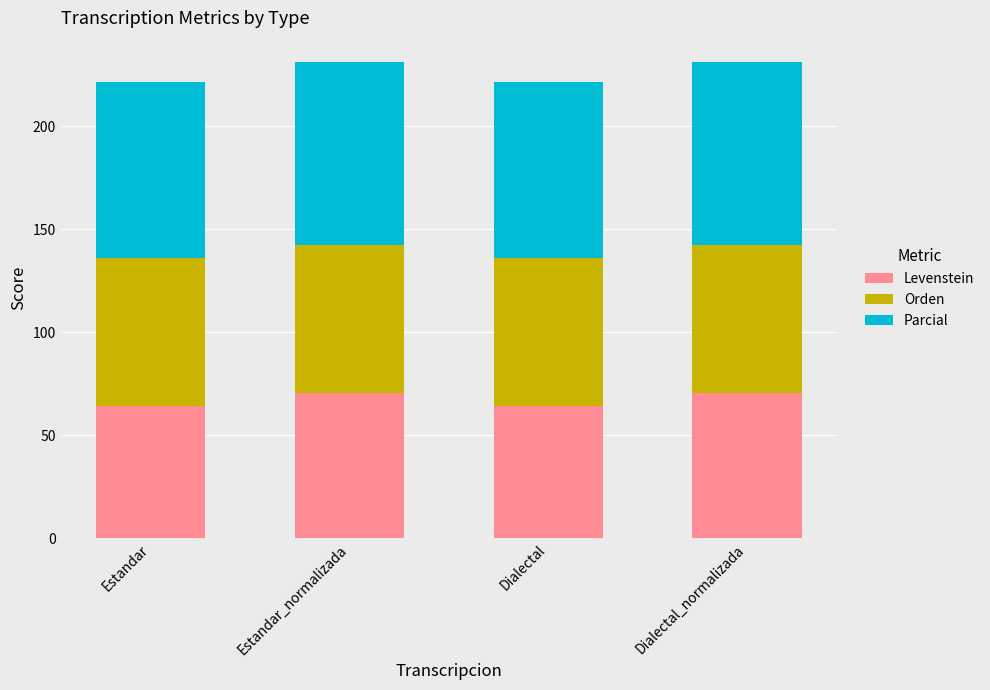

What is the value of the Levenstein bar at the 2nd from the left?

70.6